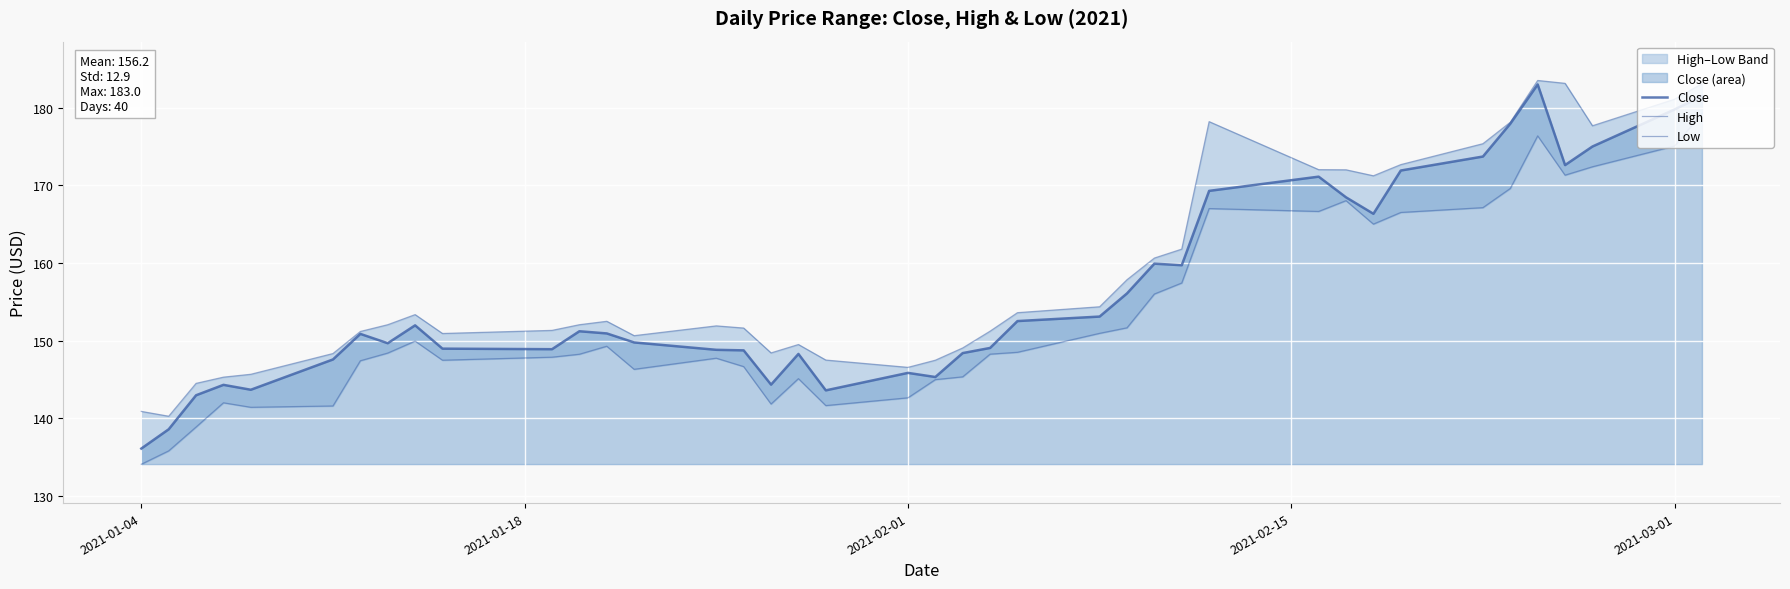

Reading left to right, what are all the values shown in this chart?

Close: 136.1	138.6	143.0	144.3	143.7	147.6	150.9	149.7	152.0	149.0	148.9	151.2	150.9	149.8	148.8	148.8	144.3	148.3	143.6	145.9	145.3	148.4	149.1	152.5	153.1	156.1	159.9	159.7	169.3	171.1	168.4	166.3	171.9	173.7	177.9	183.0	172.6	175.0	179.8	181.5
High: 140.9	140.3	144.5	145.3	145.7	148.3	151.2	152.1	153.4	150.9	151.3	152.1	152.5	150.6	151.9	151.6	148.4	149.5	147.5	146.6	147.5	149.1	151.2	153.6	154.4	157.8	160.6	161.8	178.2	172.0	172.0	171.2	172.7	175.4	178.1	183.5	183.1	177.7	181.1	183.1
Low: 134.1	135.8	138.9	142.0	141.4	141.6	147.4	148.4	149.9	147.5	147.9	148.2	149.3	146.3	147.7	146.7	141.8	145.1	141.6	142.6	145.0	145.3	148.3	148.5	150.9	151.6	156.0	157.4	167.0	166.6	168.0	165.0	166.5	167.1	169.6	176.4	171.3	172.4	175.1	179.3